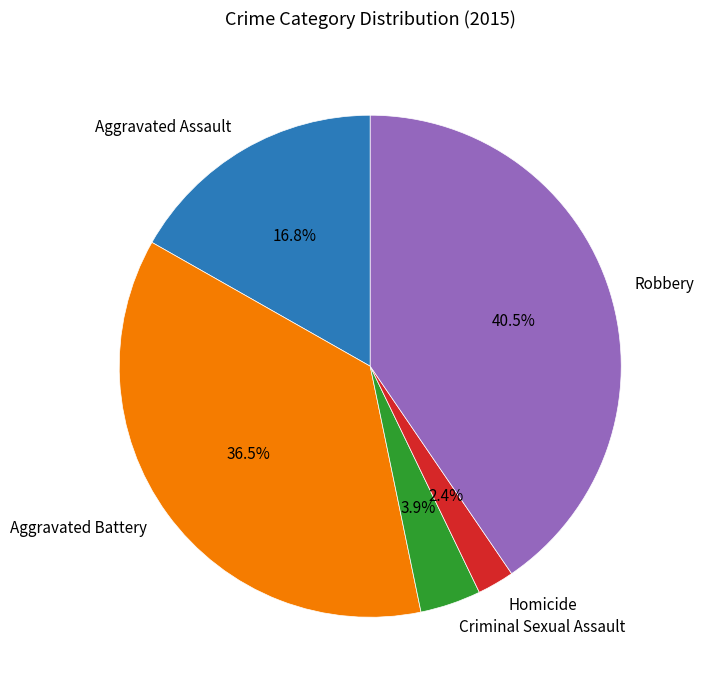

Between Criminal Sexual Assault and Aggravated Assault, which is larger?

Aggravated Assault